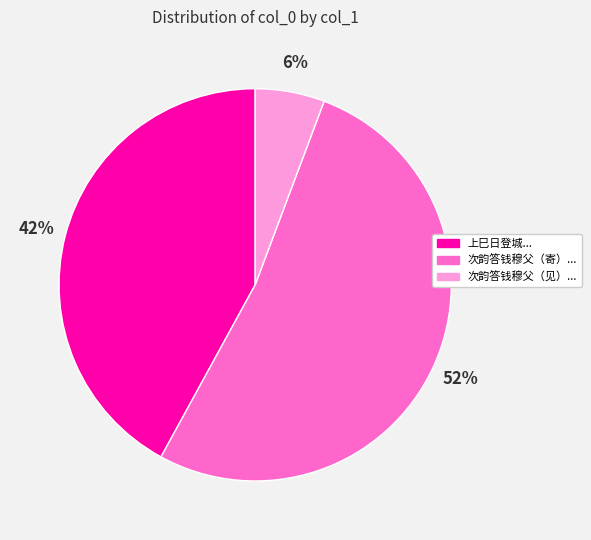

To the nearest percent, what is the average slice percentage?

33%